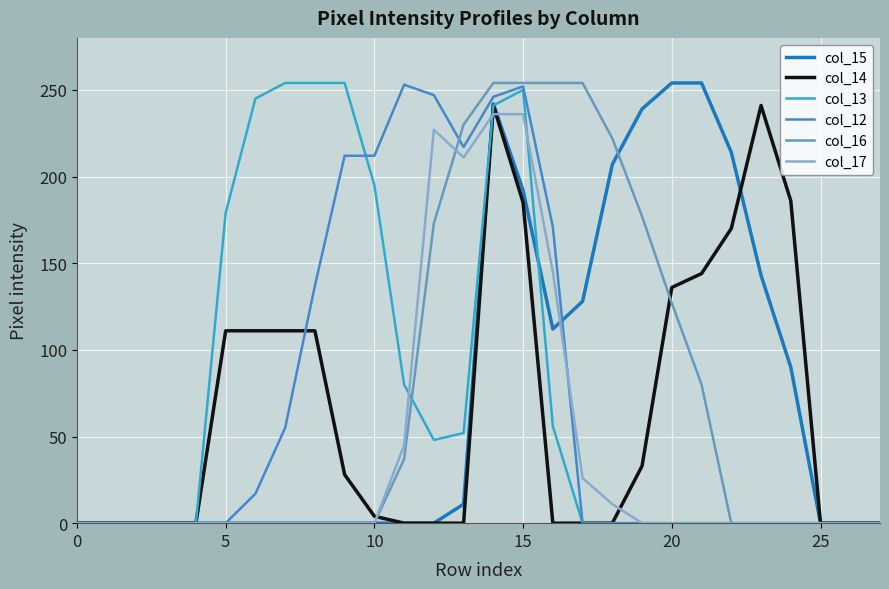

What is the maximum value for col_14?

241